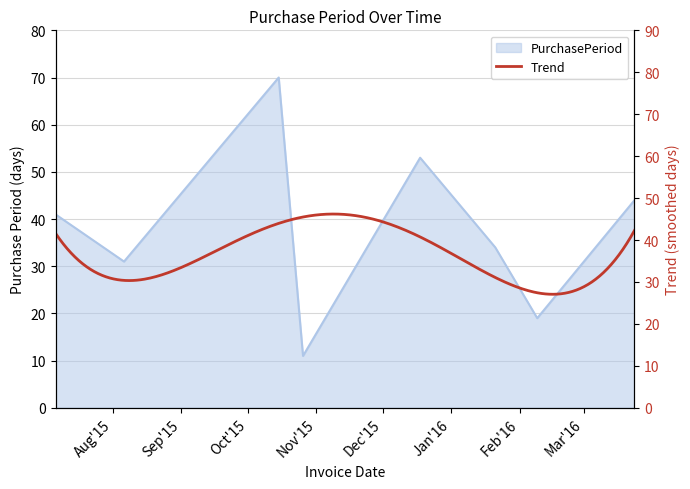

Where does the data first go above 41?

2015-10-15